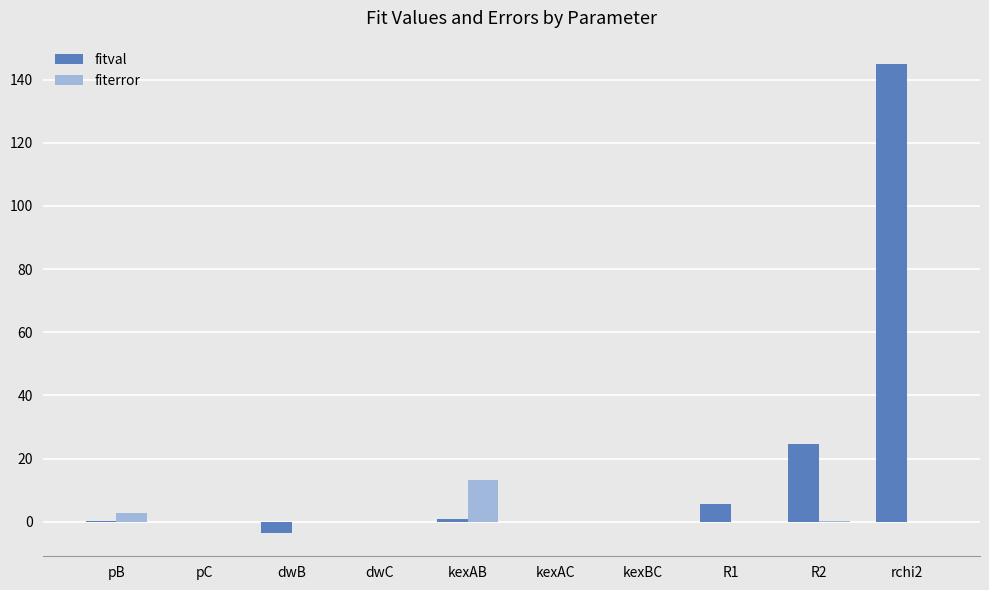

Which category has the highest value across all series?

rchi2